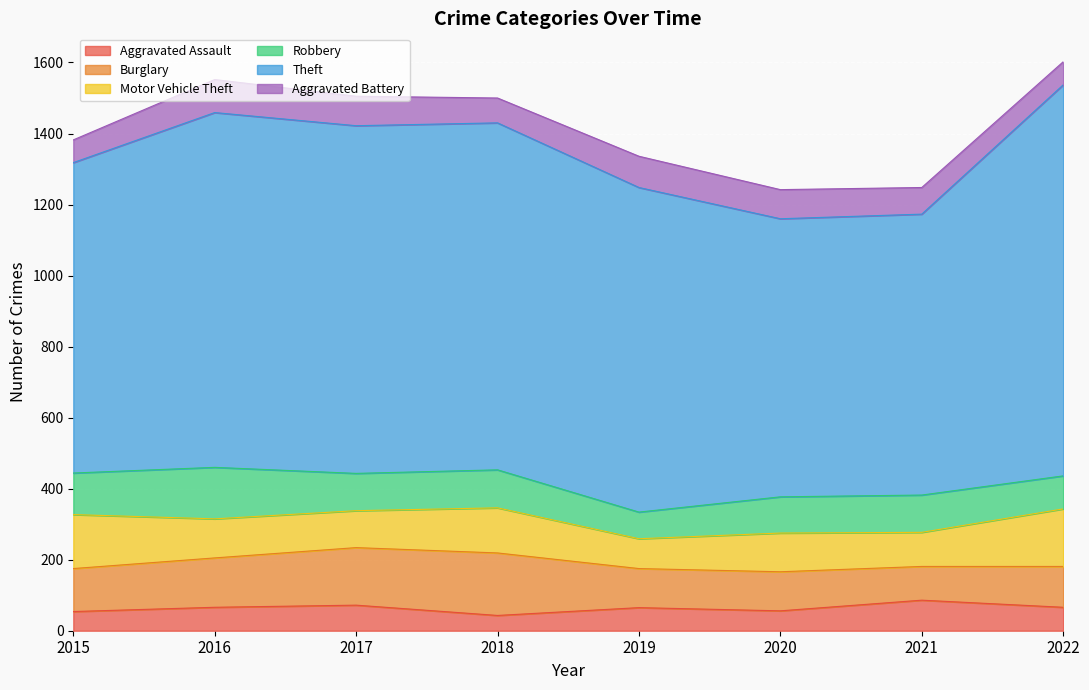

At which category is the sum across all series the highest?

2022